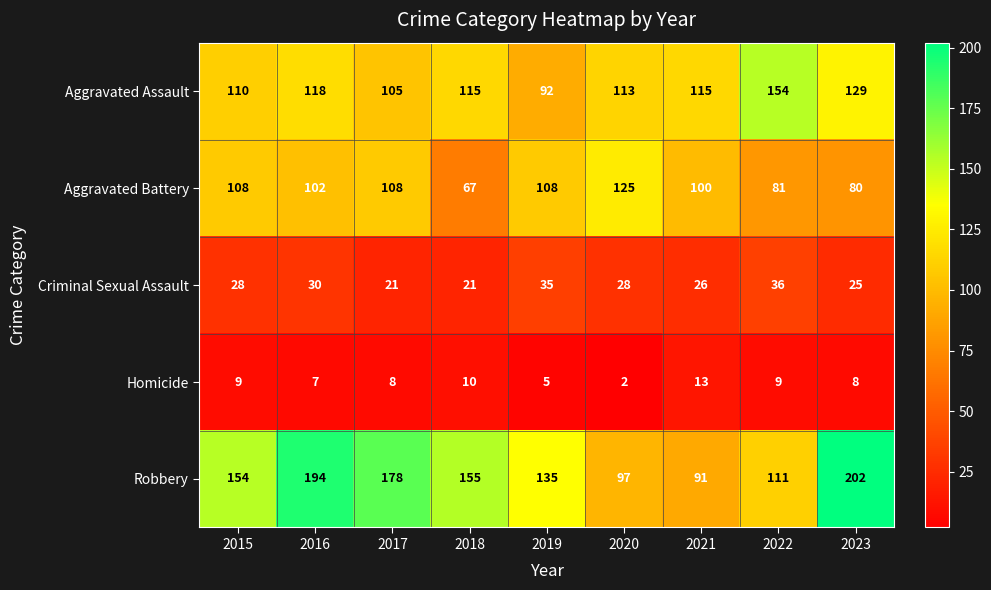

How many series are shown in this chart?

5